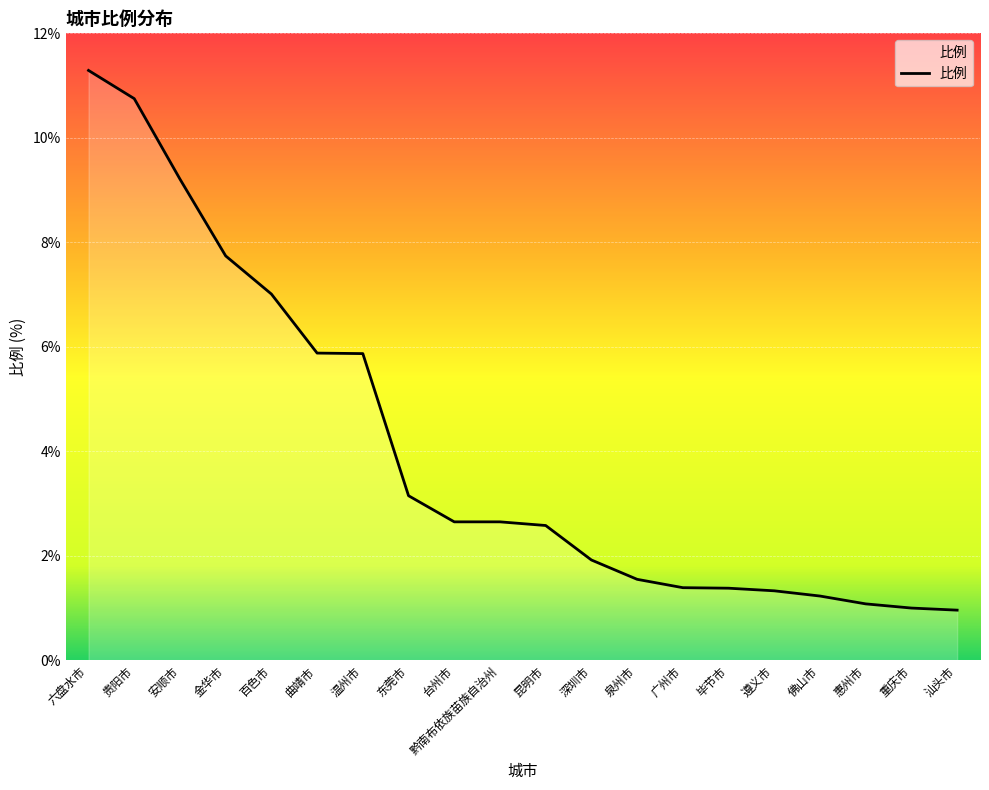

Which has a higher value, 黔南布依族苗族自治州 or 六盘水市?

六盘水市